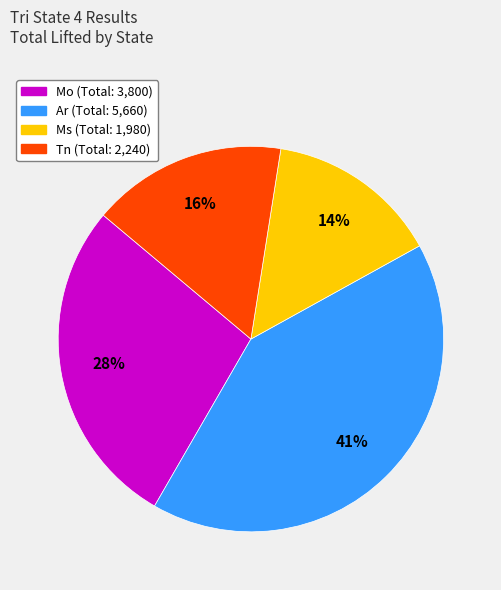

Is there any slice that represents more than half of the pie?

No